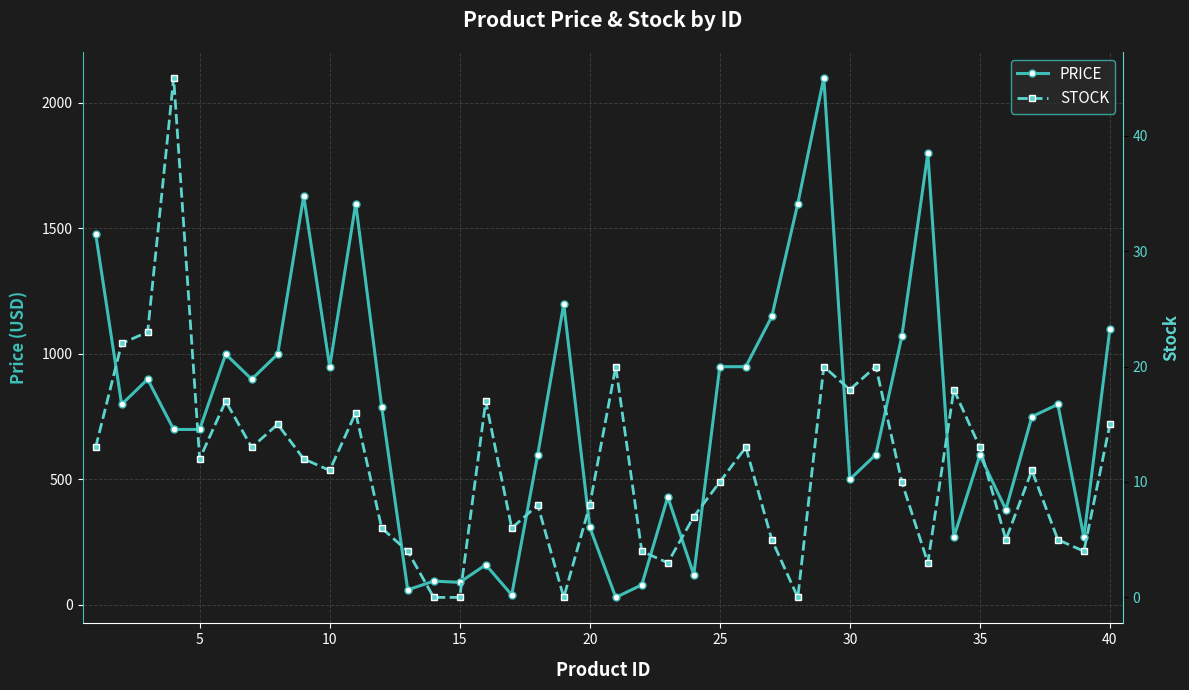

List the series in order of their overall mean, lowest first.

STOCK, PRICE